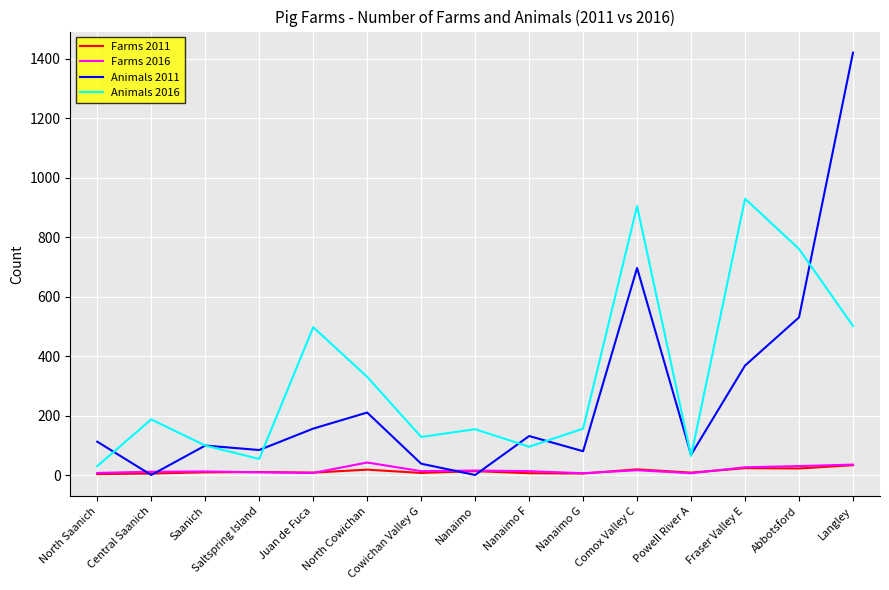

At which category is the sum across all series the highest?

Langley